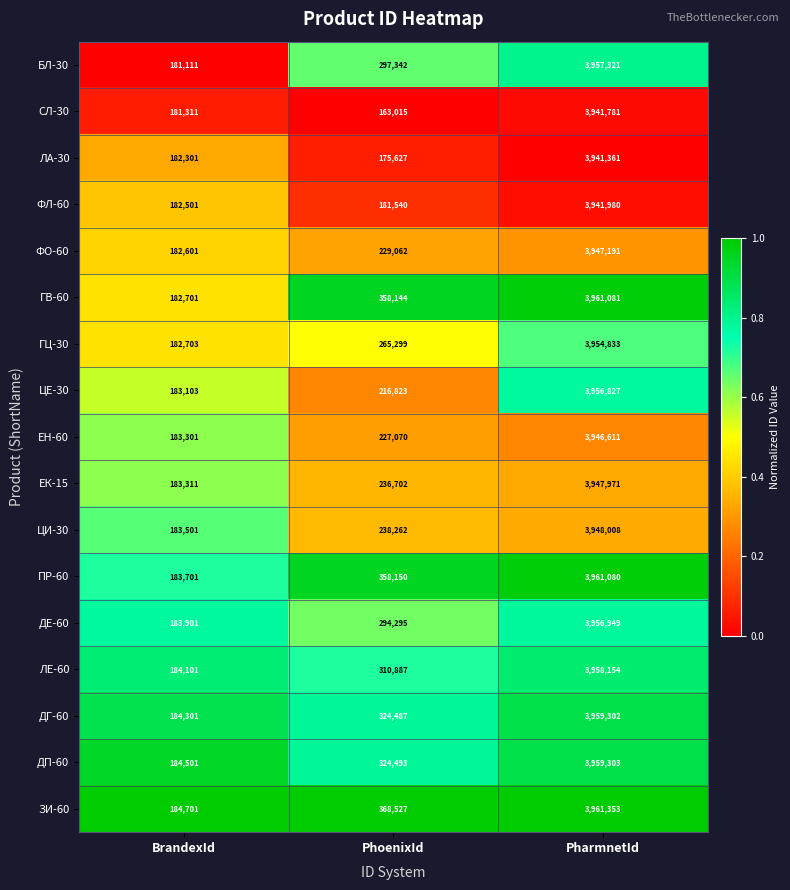

The value of ЛА-30 at PhoenixId is 175627. True or false?

True